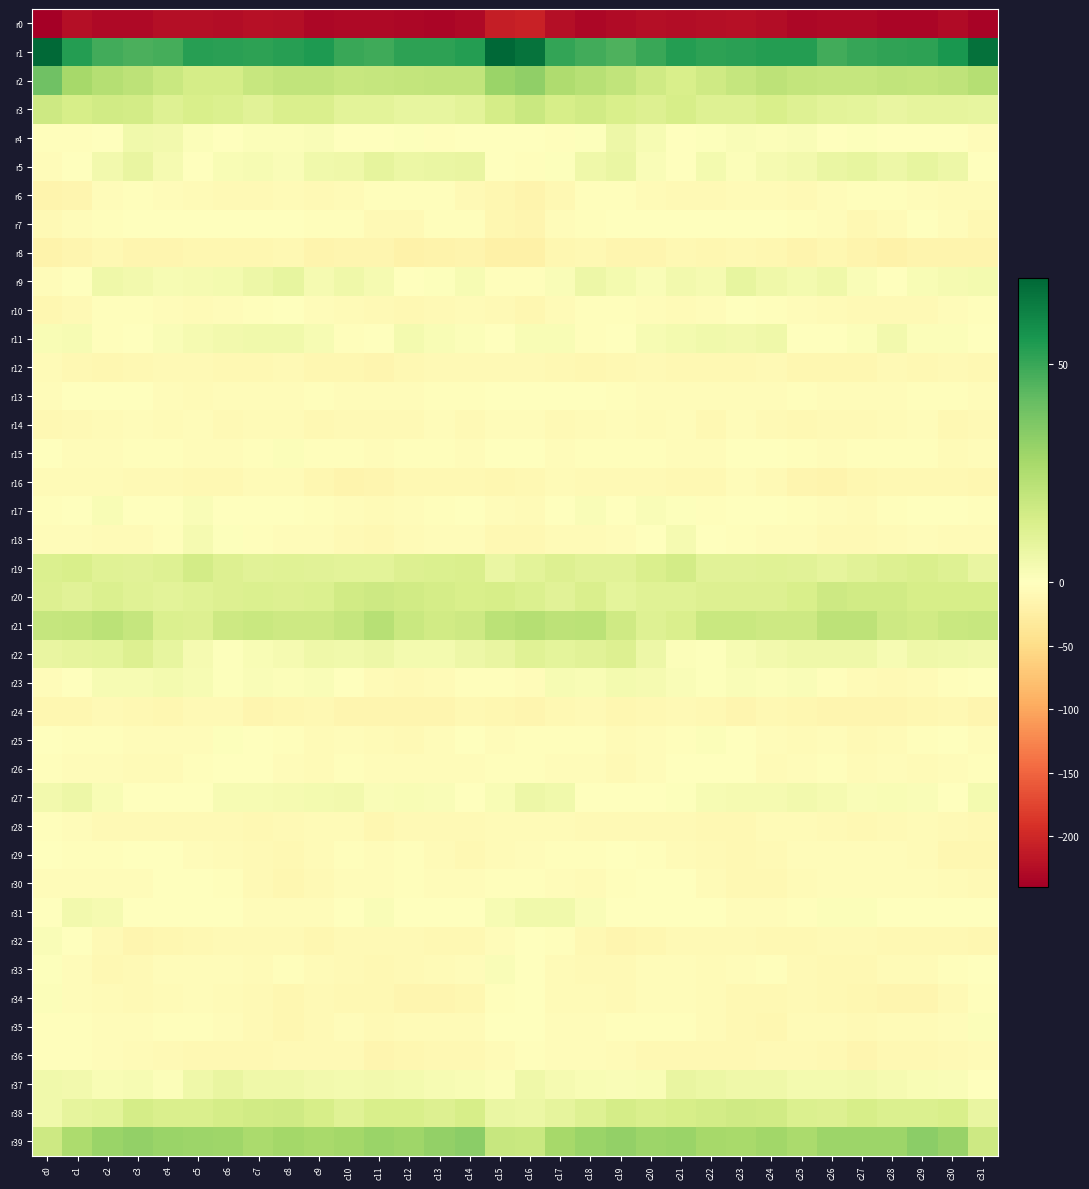

Which has a higher value, c27 or c8?

c8